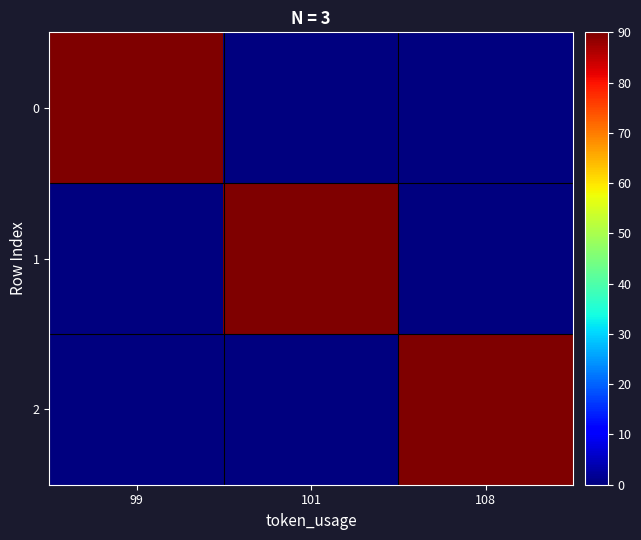

Rank the series by their maximum value, from highest to lowest.

0, 1, 2